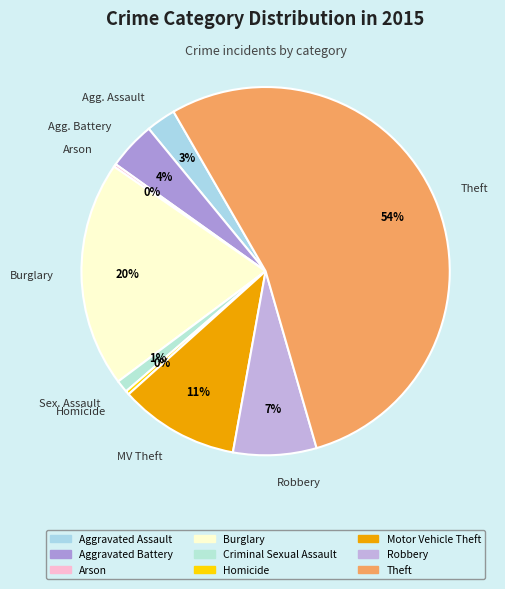

To the nearest percent, what is the difference between the largest and smallest slice percentages?

54%